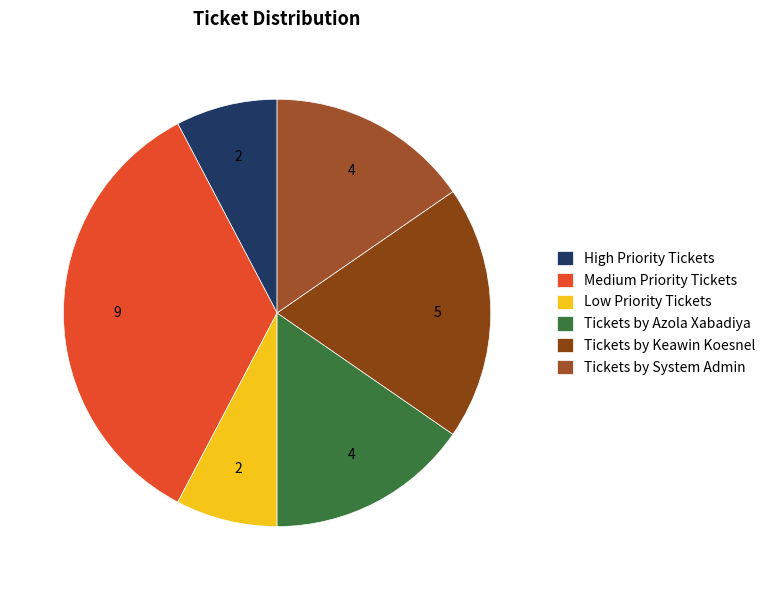

How many slices are in this pie chart?

6